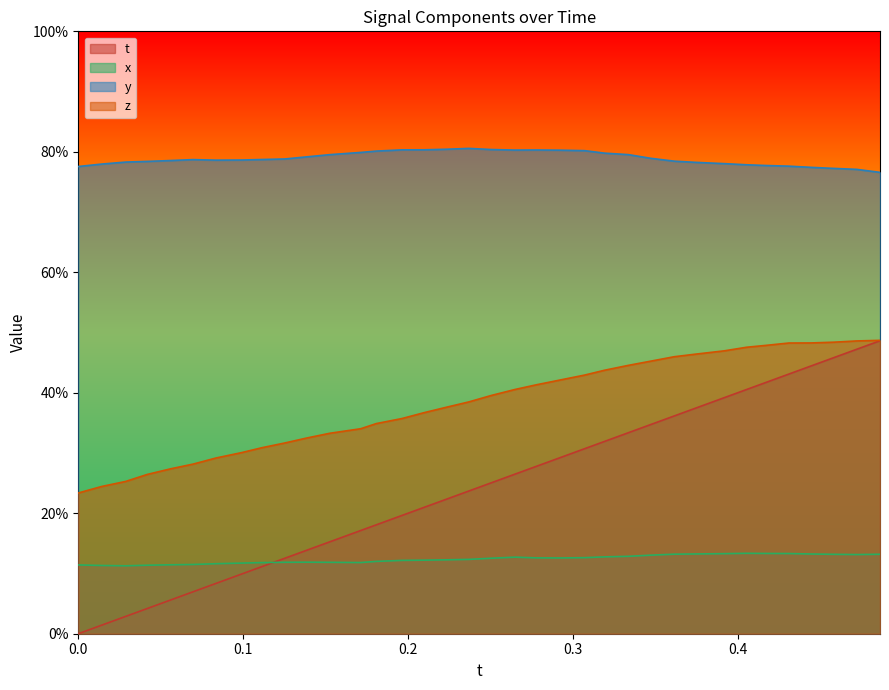

Does the chart have visible grid lines?

No